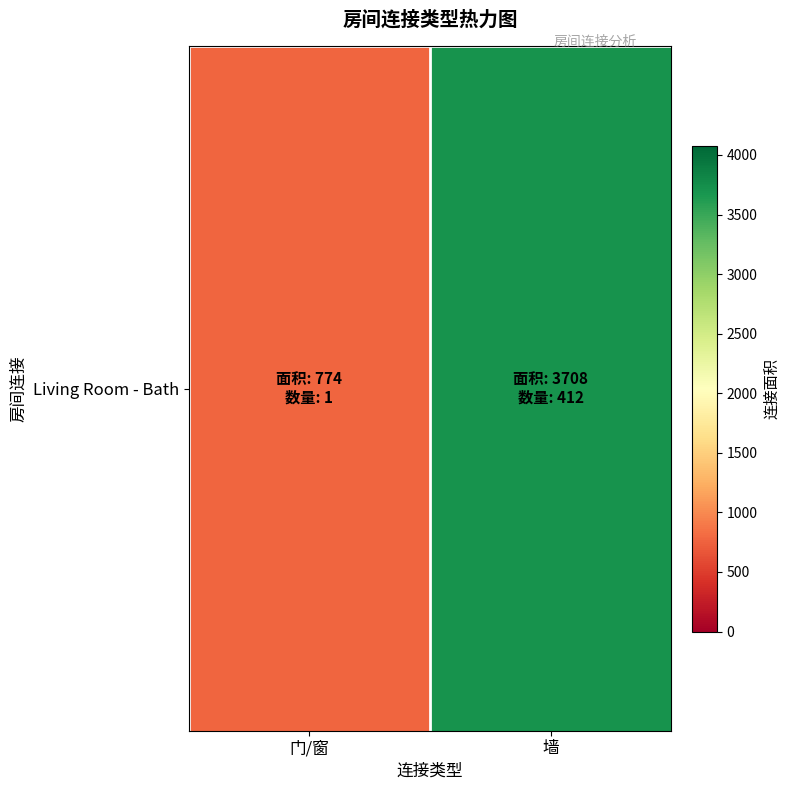

Reading left to right, what are all the values shown in this chart?

门/窗=774	墙=3708